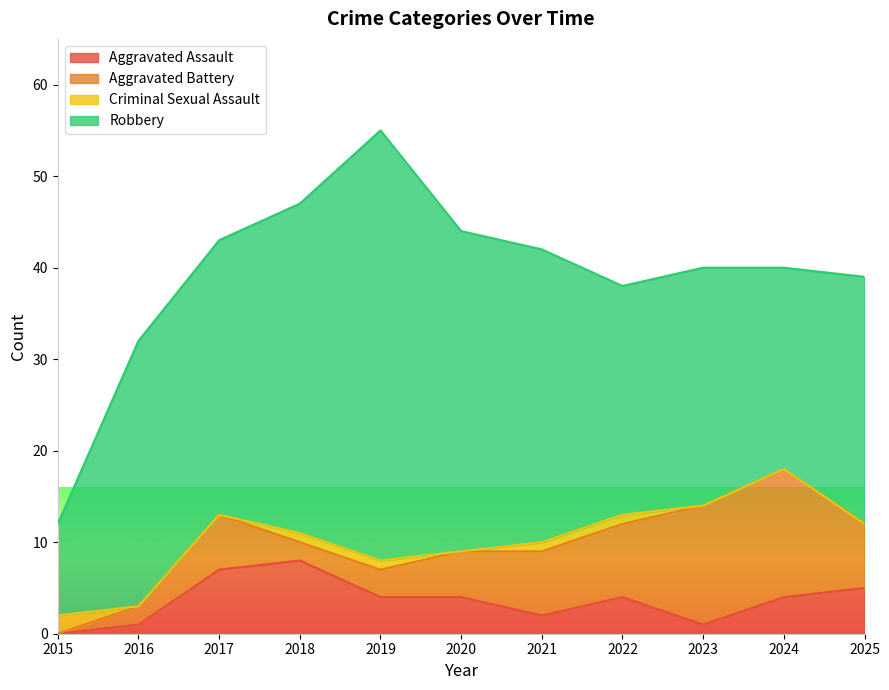

At which category is the sum across all series the highest?

2019